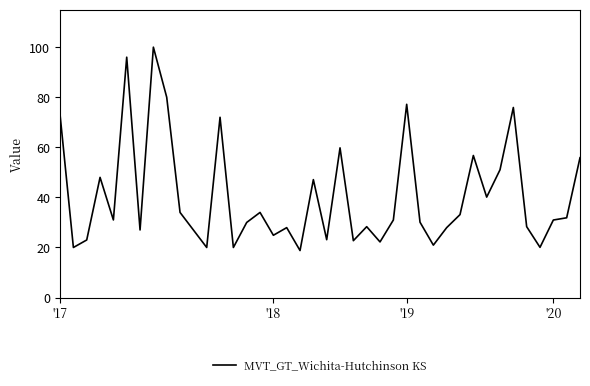

What is the smallest value displayed?

18.8